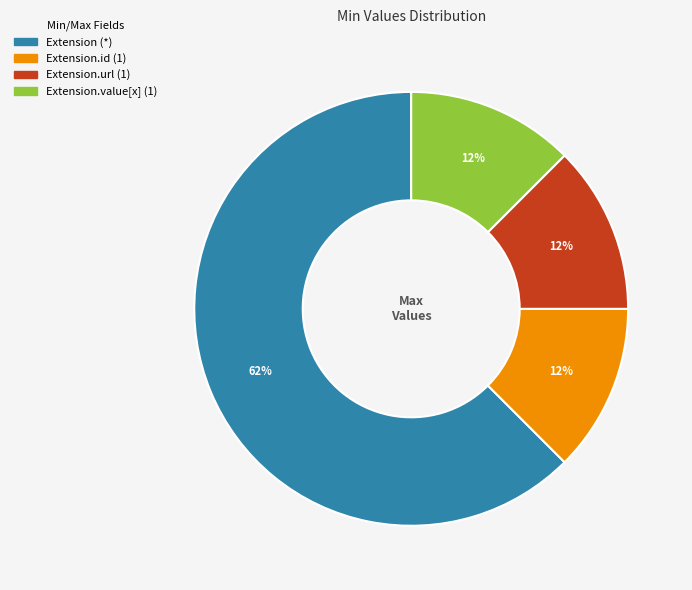

Is there a majority slice in this chart?

Yes